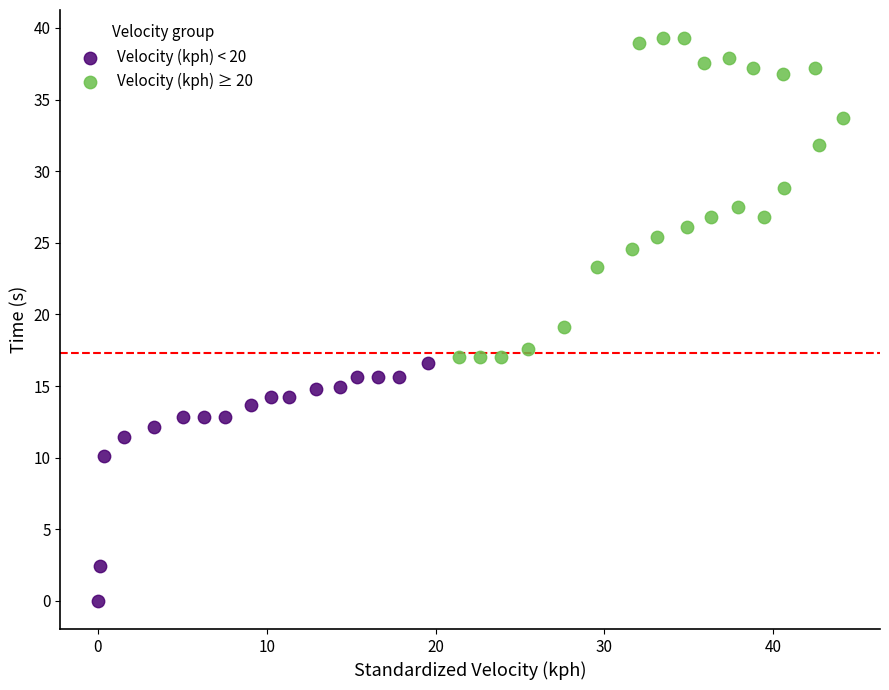

Which series contains the lowest Y value?

Velocity (kph) < 20